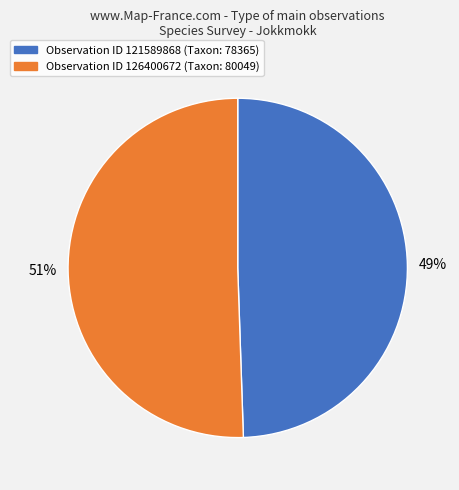

To the nearest percent, what is the average slice percentage?

50%